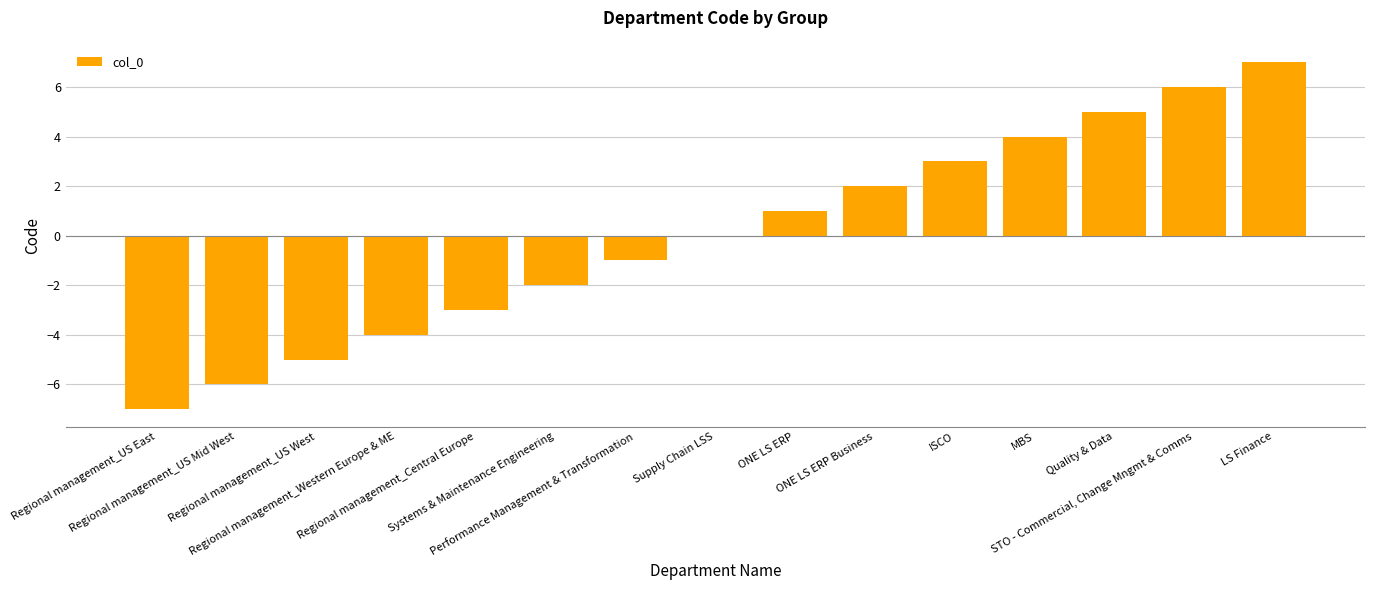

The chart shows a value of 0 at Supply Chain LSS. True or false?

True